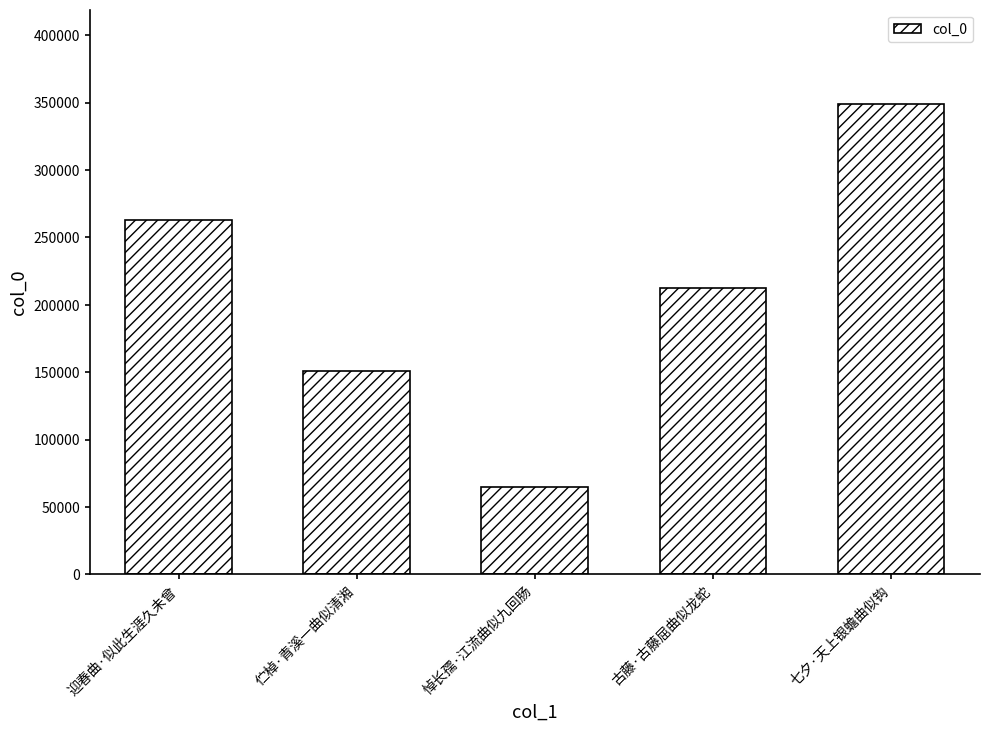

Rank the categories by value from lowest to highest.

悼长孺·江流曲似九回肠, 伫棹·青溪一曲似清湘, 古藤·古藤屈曲似龙蛇, 迎春曲·似此生涯久未曾, 七夕·天上银蟾曲似钩